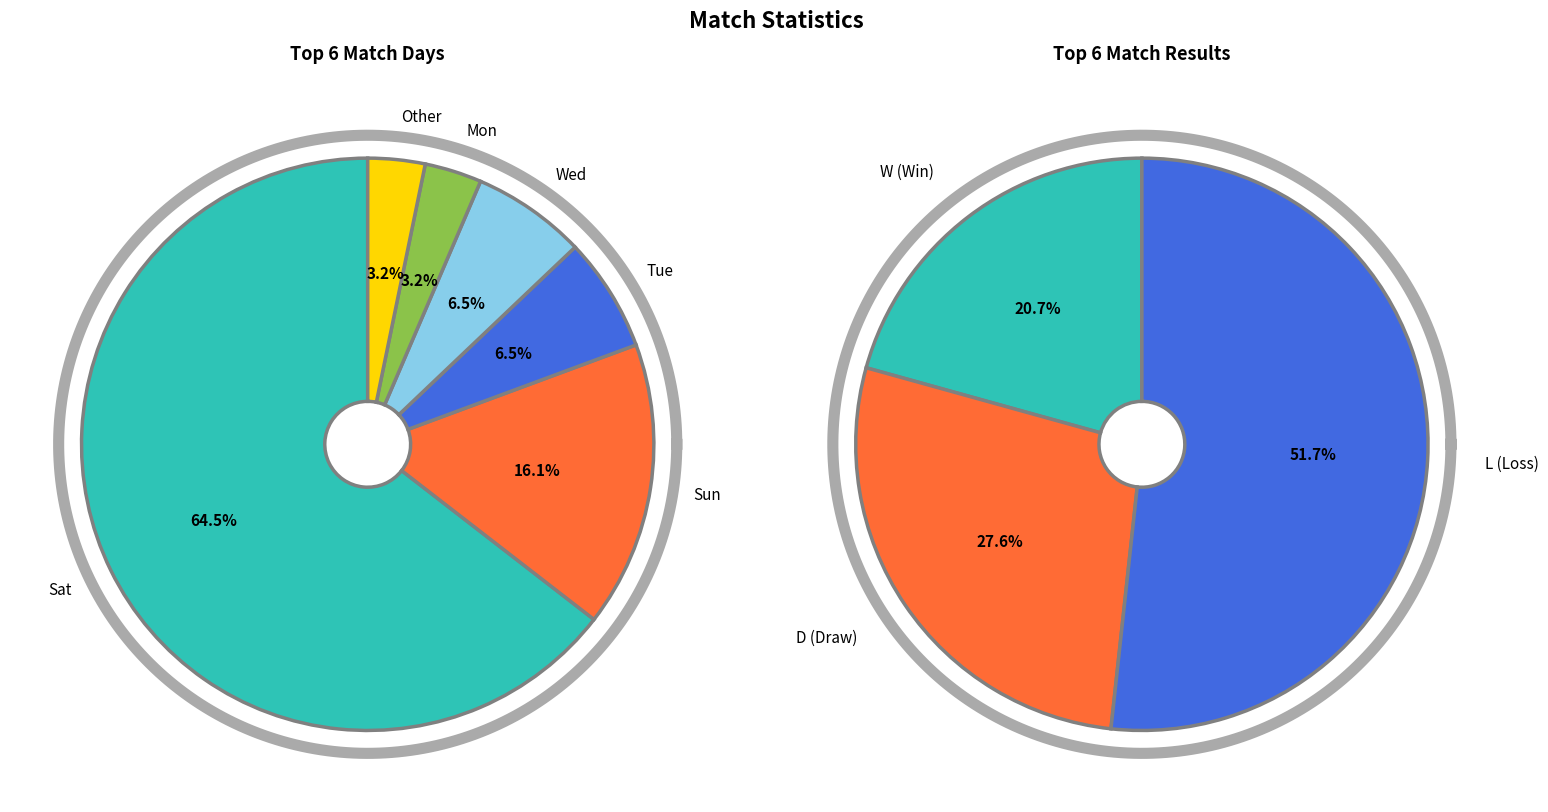

How many segments does this pie chart have?

6